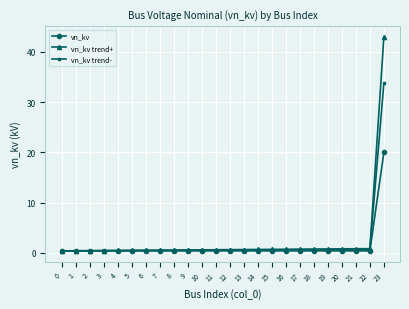

What is the difference between the vn_kv trend- values at 11 and 23?

33.3